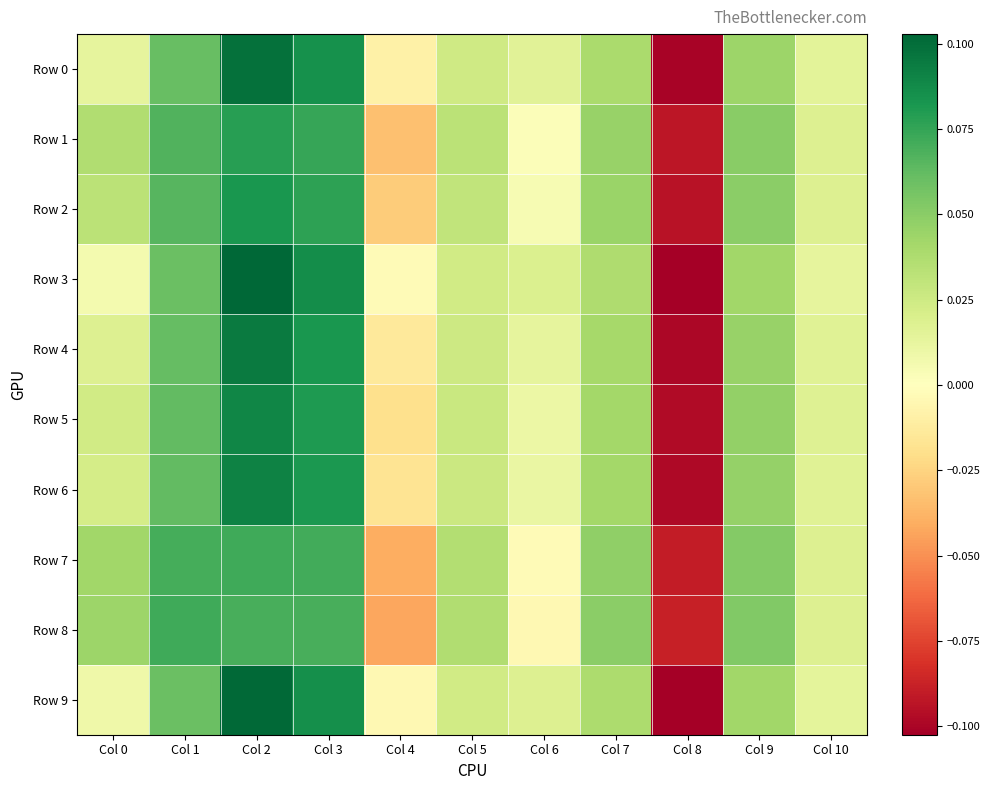

Which series has the largest range (max minus min)?

Row 3